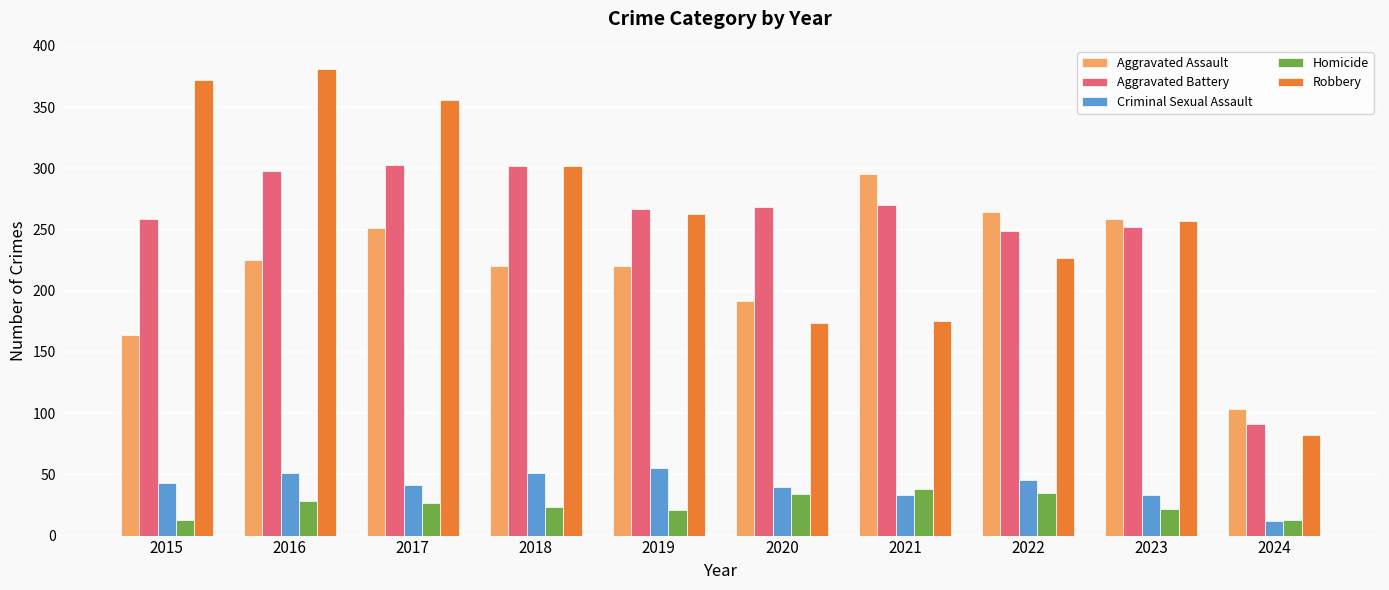

The Criminal Sexual Assault series shows 12 at 2024. True or false?

True